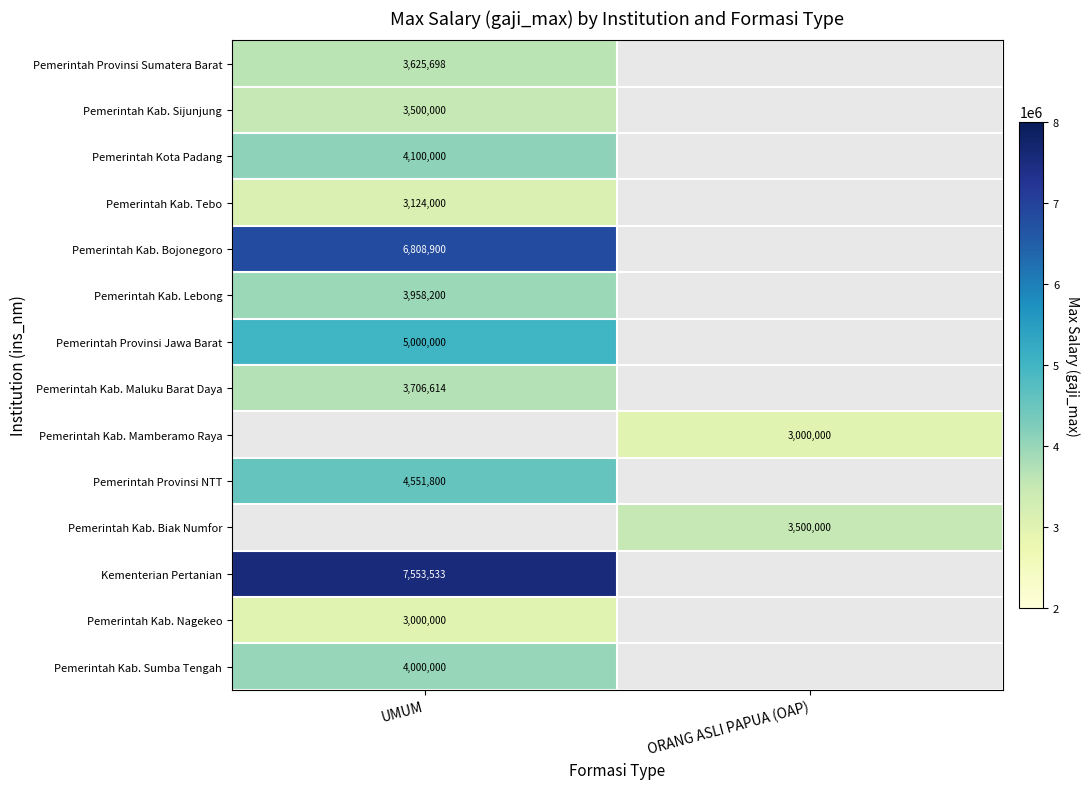

The value of Pemerintah Kota Padang at UMUM is 4100000. True or false?

True